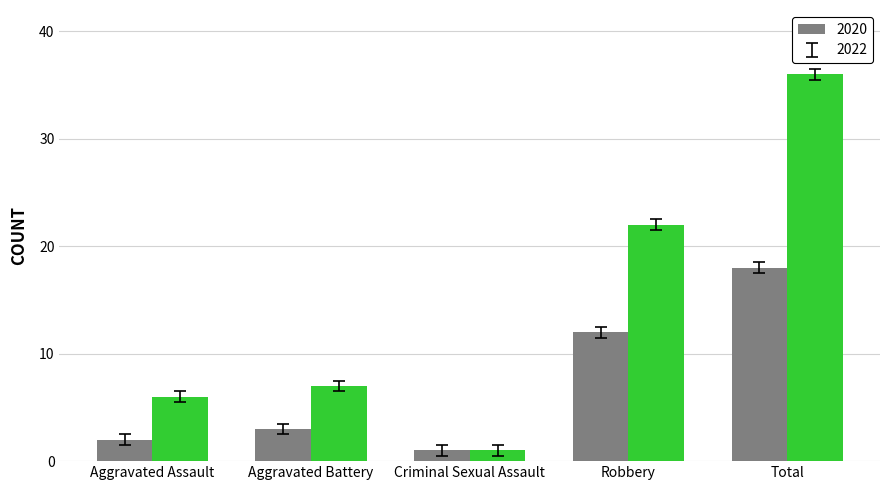

What position from the left is Aggravated Assault?

1